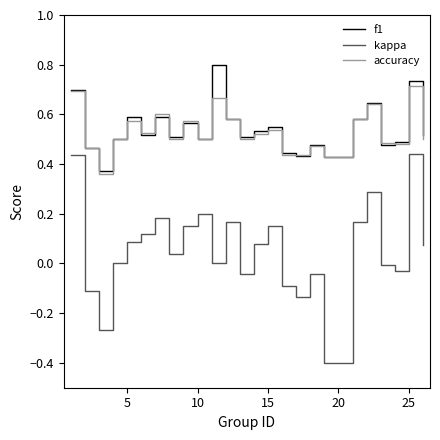

Which series has the widest spread of values?

kappa